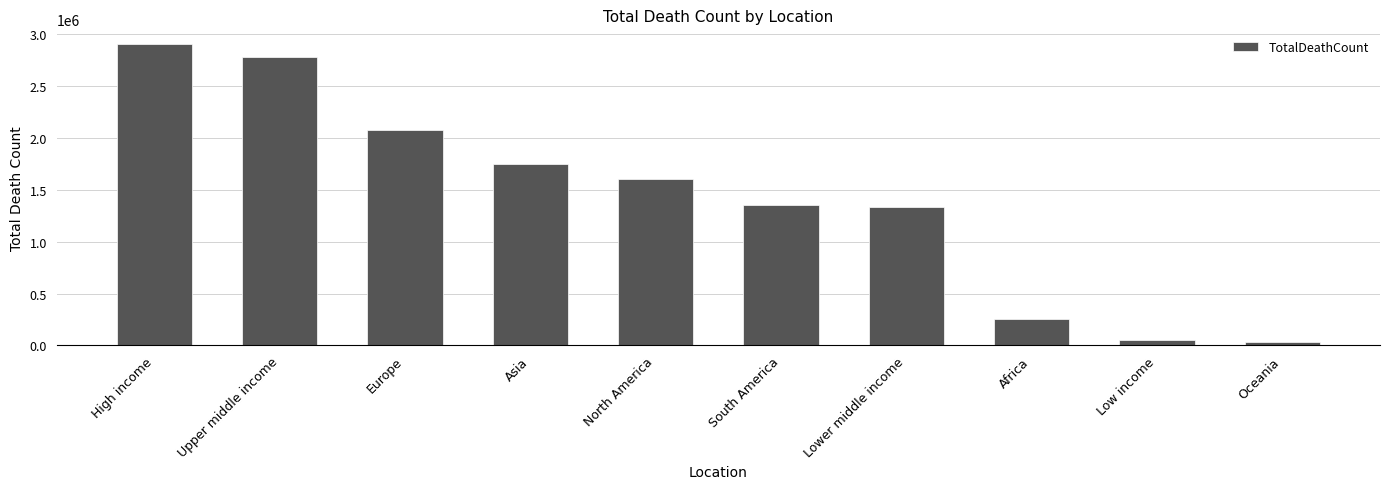

What is the greatest value displayed?

2904432